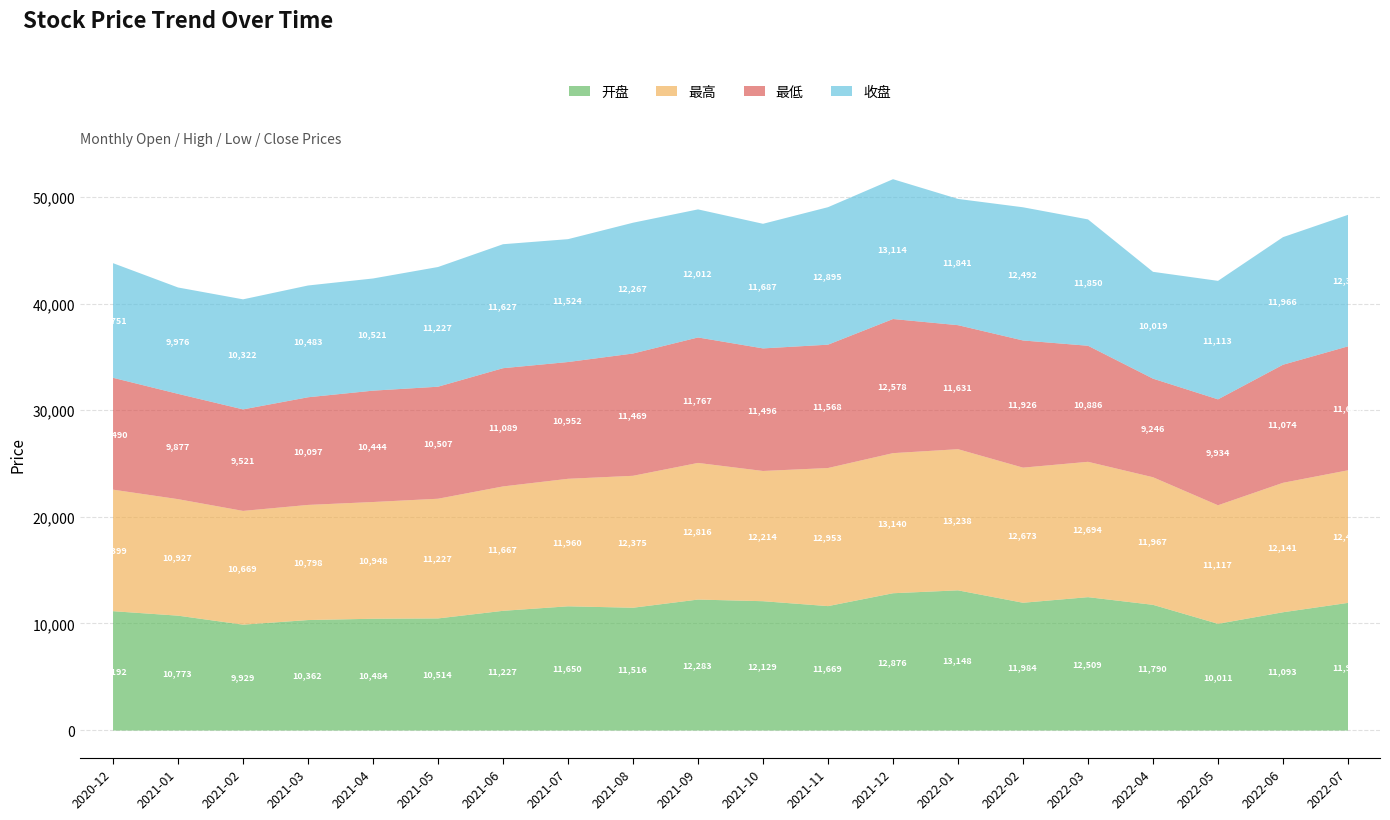

Does the chart have visible grid lines?

Yes